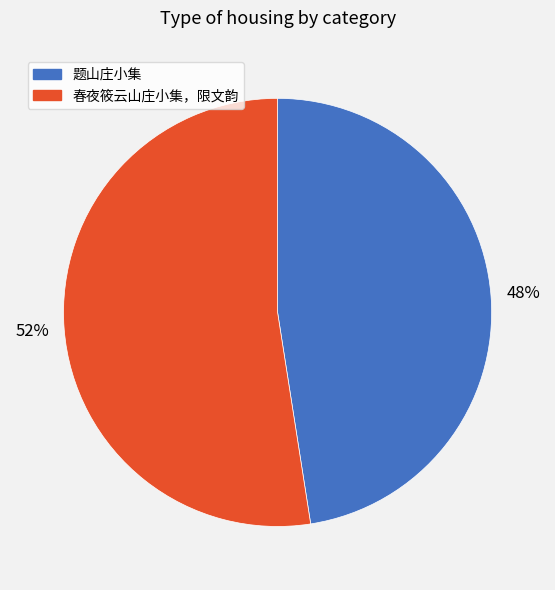

How many slices are in this pie chart?

2